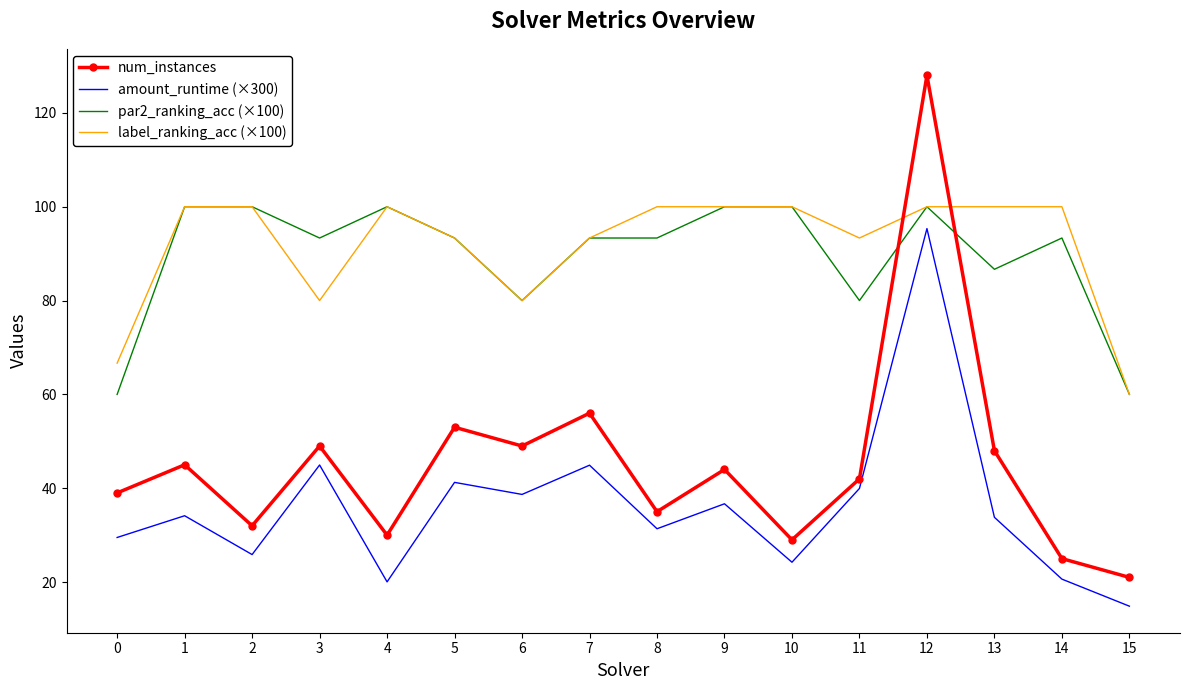

How many values in the num_instances series are below 44?

8